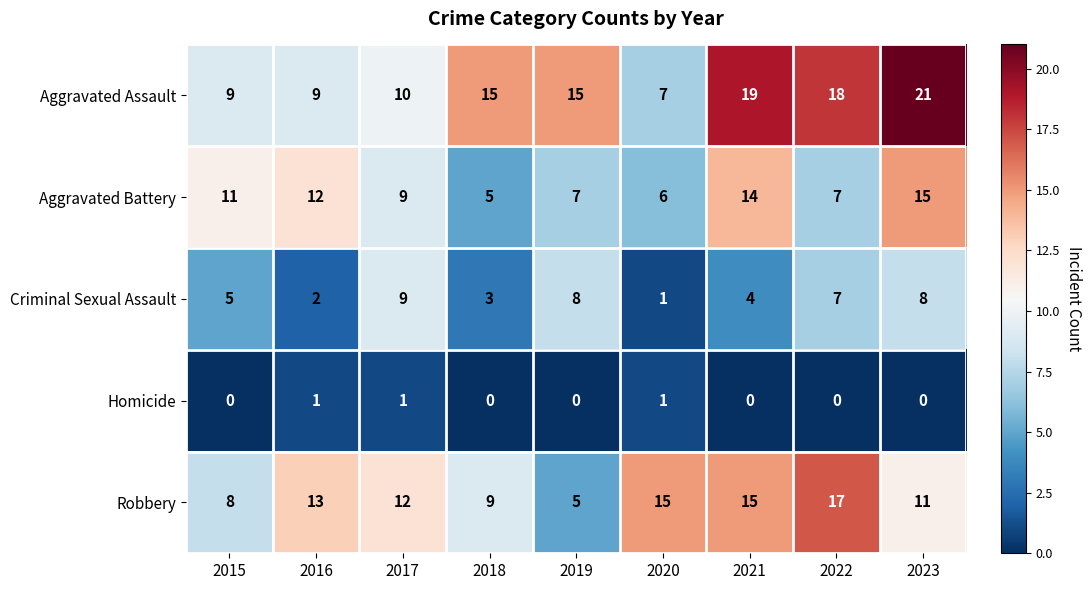

The value of Criminal Sexual Assault at 2017 is 4. True or false?

False